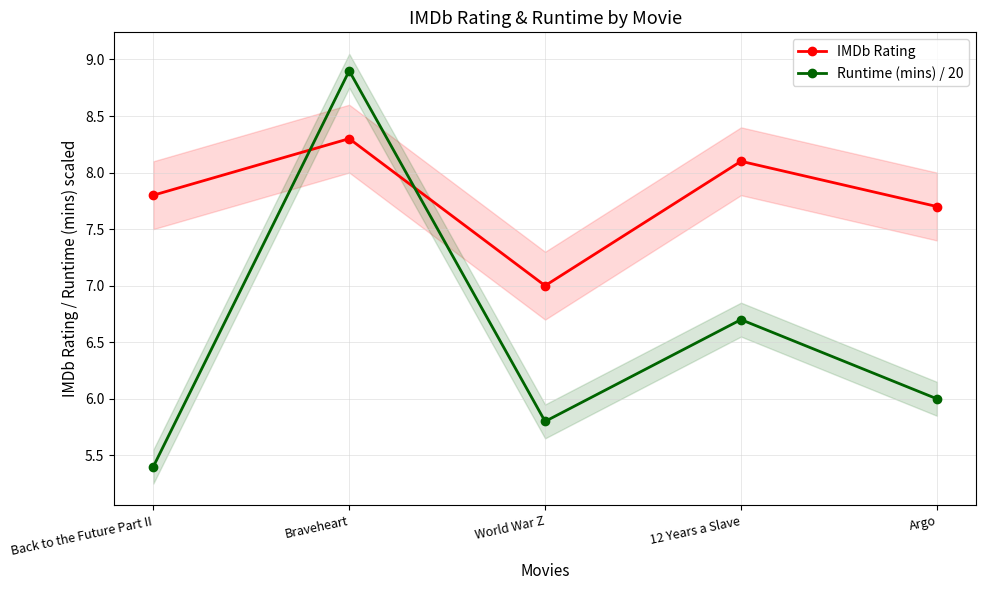

What position from the left is Back to the Future Part II?

1